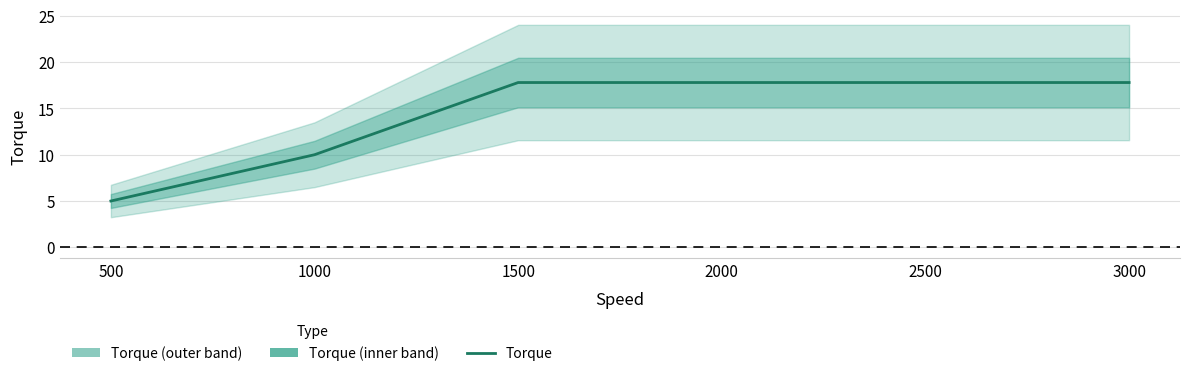

Which label corresponds to the largest value in the chart?

1500